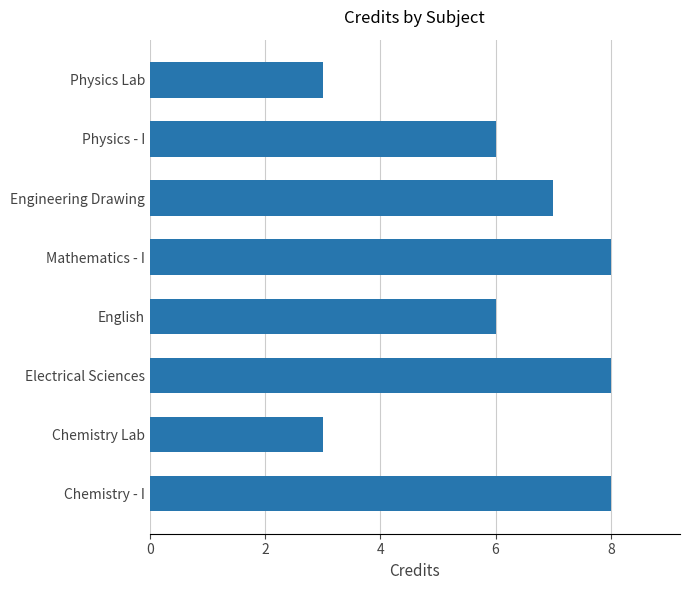

Reading top to bottom, transcribe all the data shown in this chart.

3	6	7	8	6	8	3	8